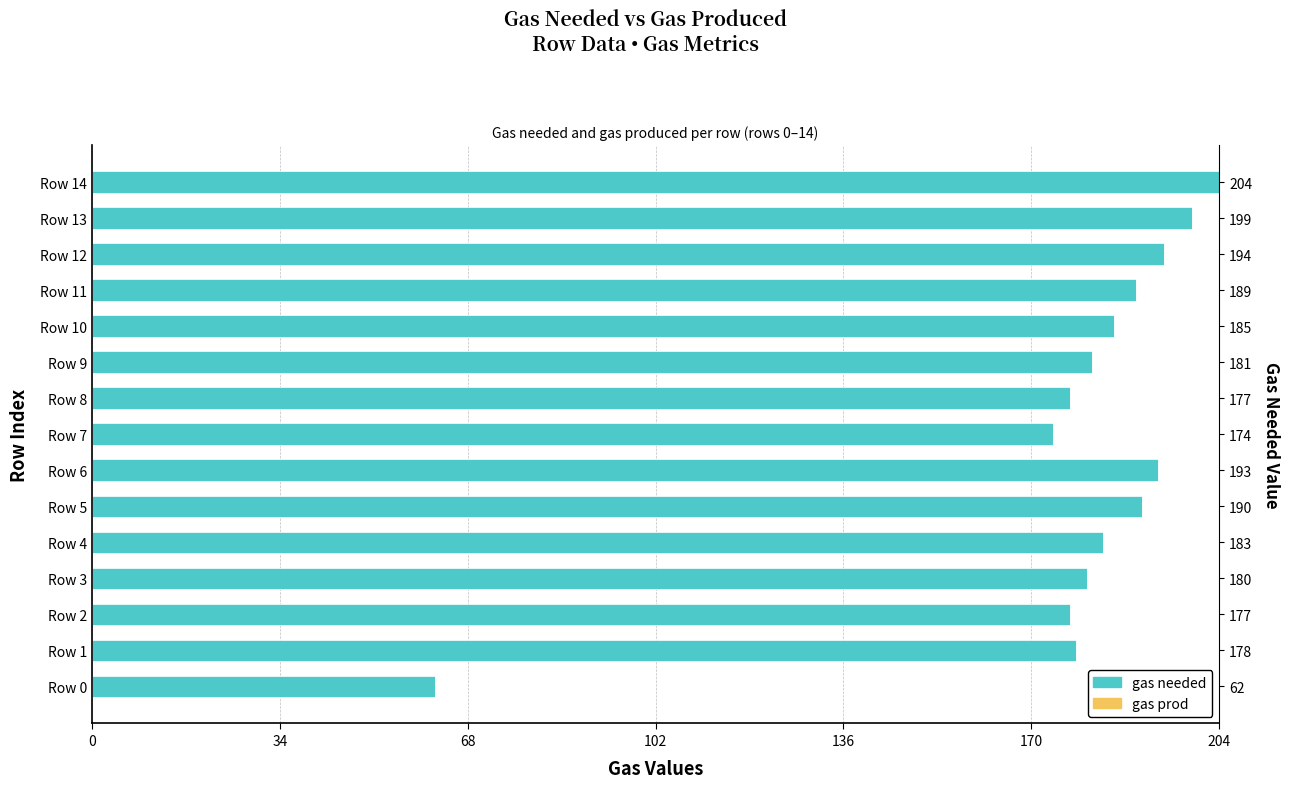

Are the bars grouped side by side (vs. stacked)?

Yes